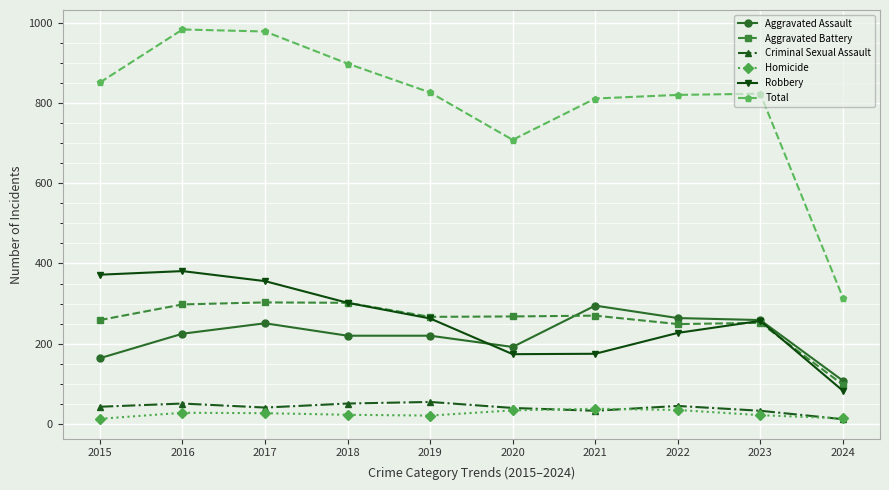

Count the number of data series in this chart.

6